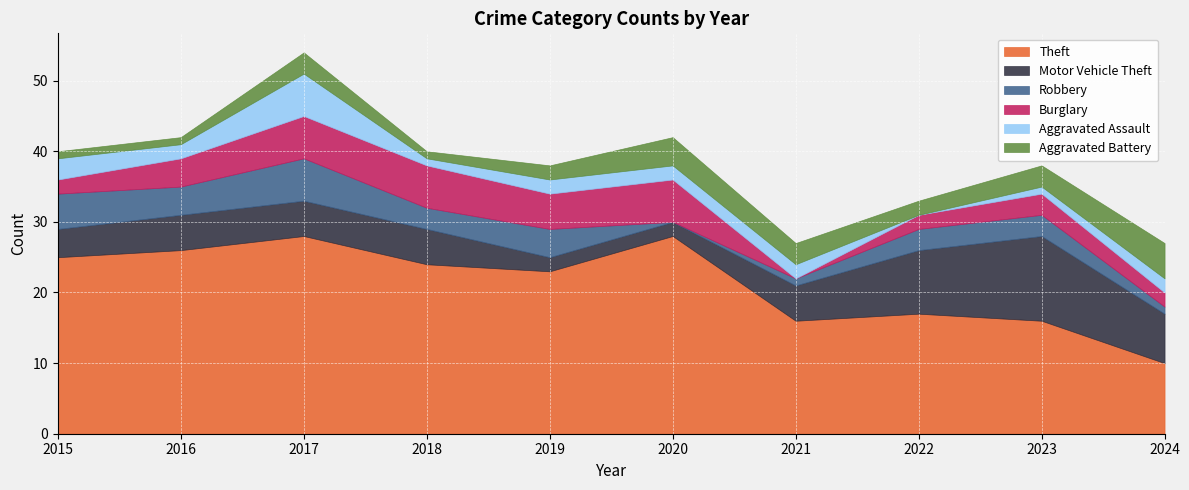

At which category is the sum across all series the highest?

2017